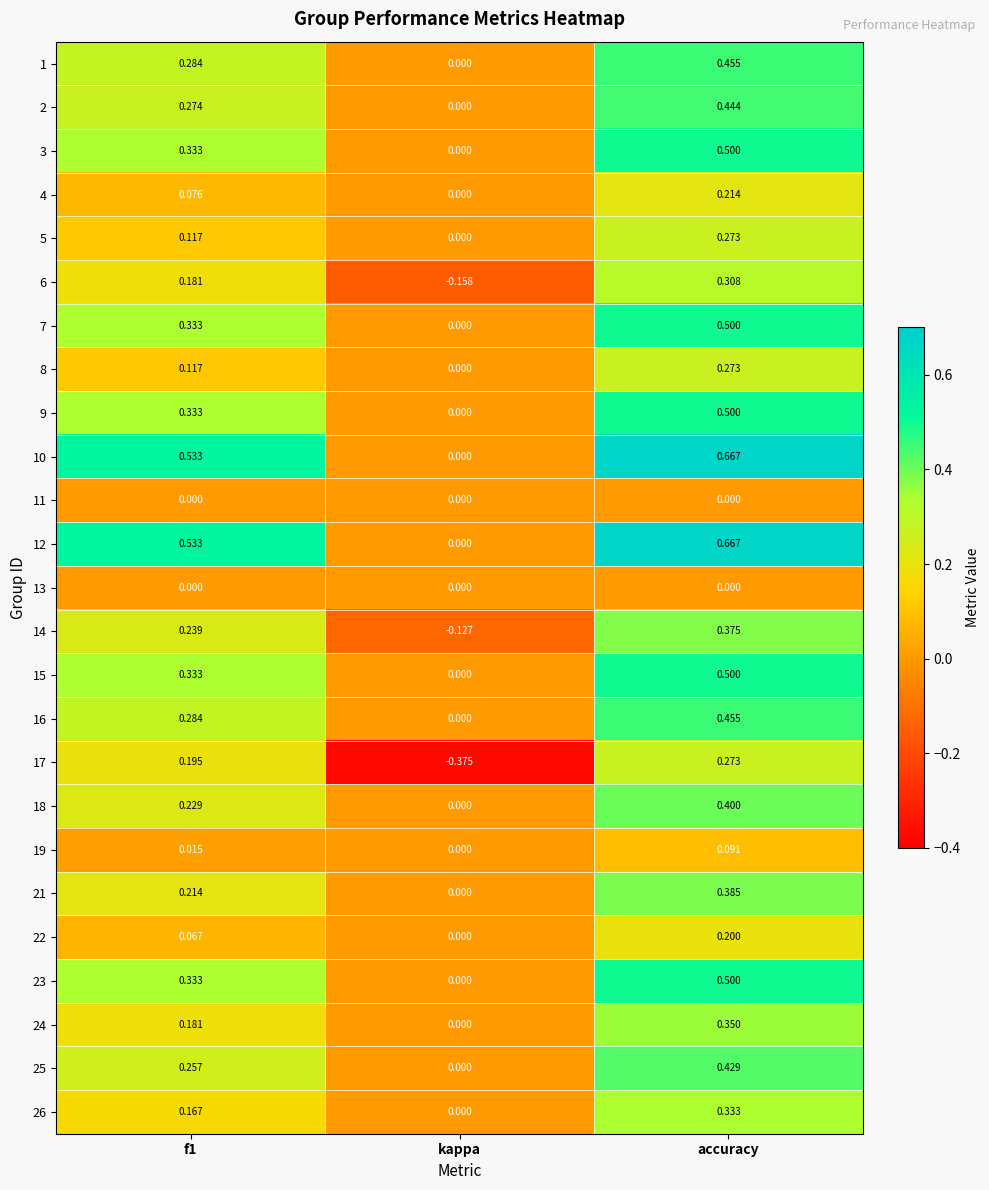

How many values in 12 are above zero?

2